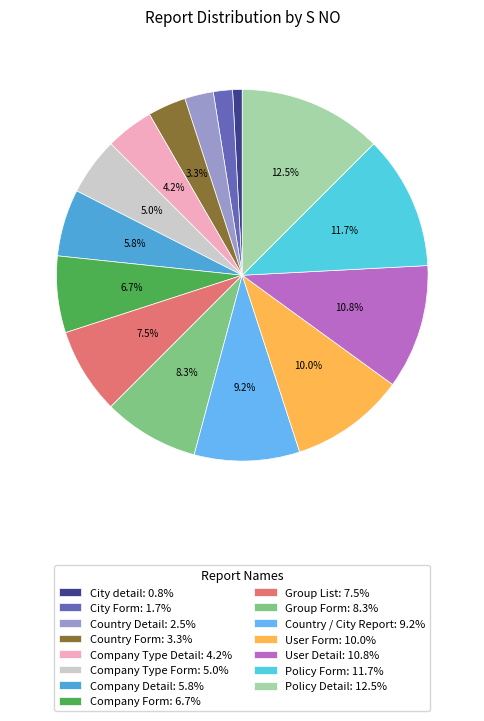

Does any single category account for the majority?

No